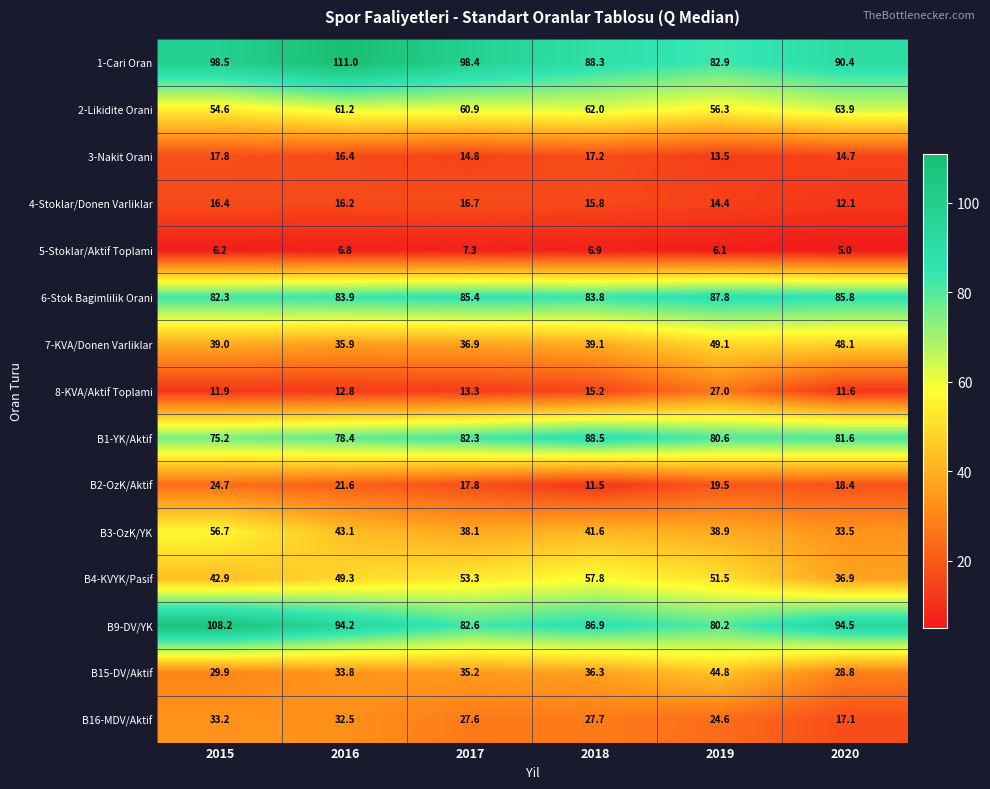

List the series in order of their peak value, lowest first.

5-Stoklar/Aktif Toplami, 4-Stoklar/Donen Varliklar, 3-Nakit Orani, B2-OzK/Aktif, 8-KVA/Aktif Toplami, B16-MDV/Aktif, B15-DV/Aktif, 7-KVA/Donen Varliklar, B3-OzK/YK, B4-KVYK/Pasif, 2-Likidite Orani, 6-Stok Bagimlilik Orani, B1-YK/Aktif, B9-DV/YK, 1-Cari Oran